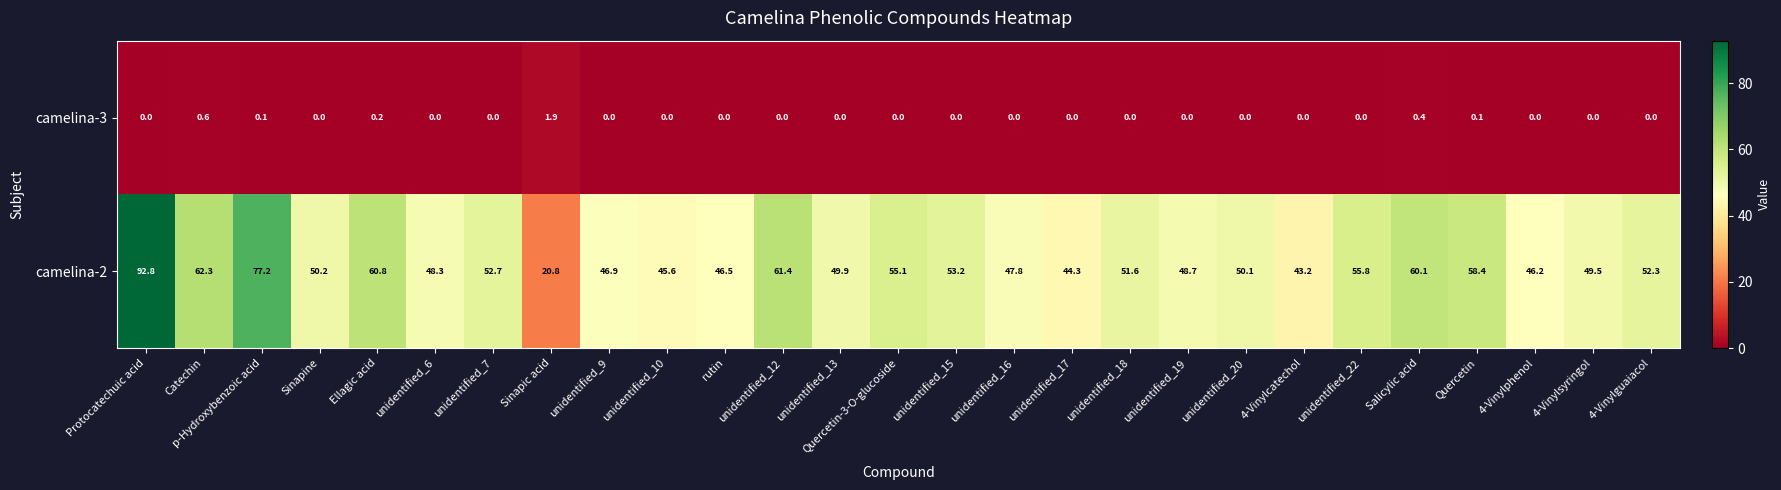

What is the greatest value displayed?

92.8